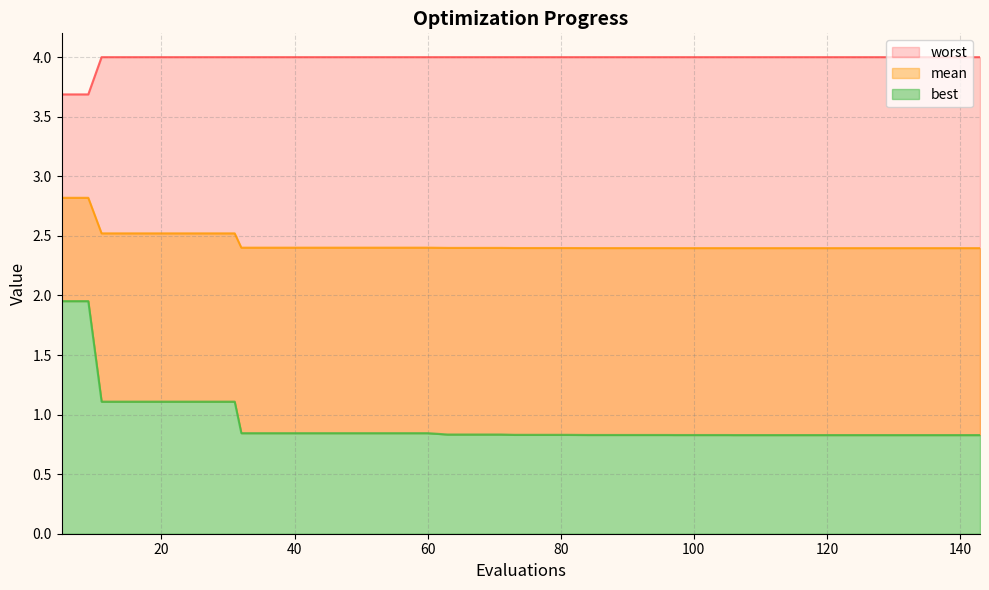

True or false: mean has more than 0 interior local peaks.

False